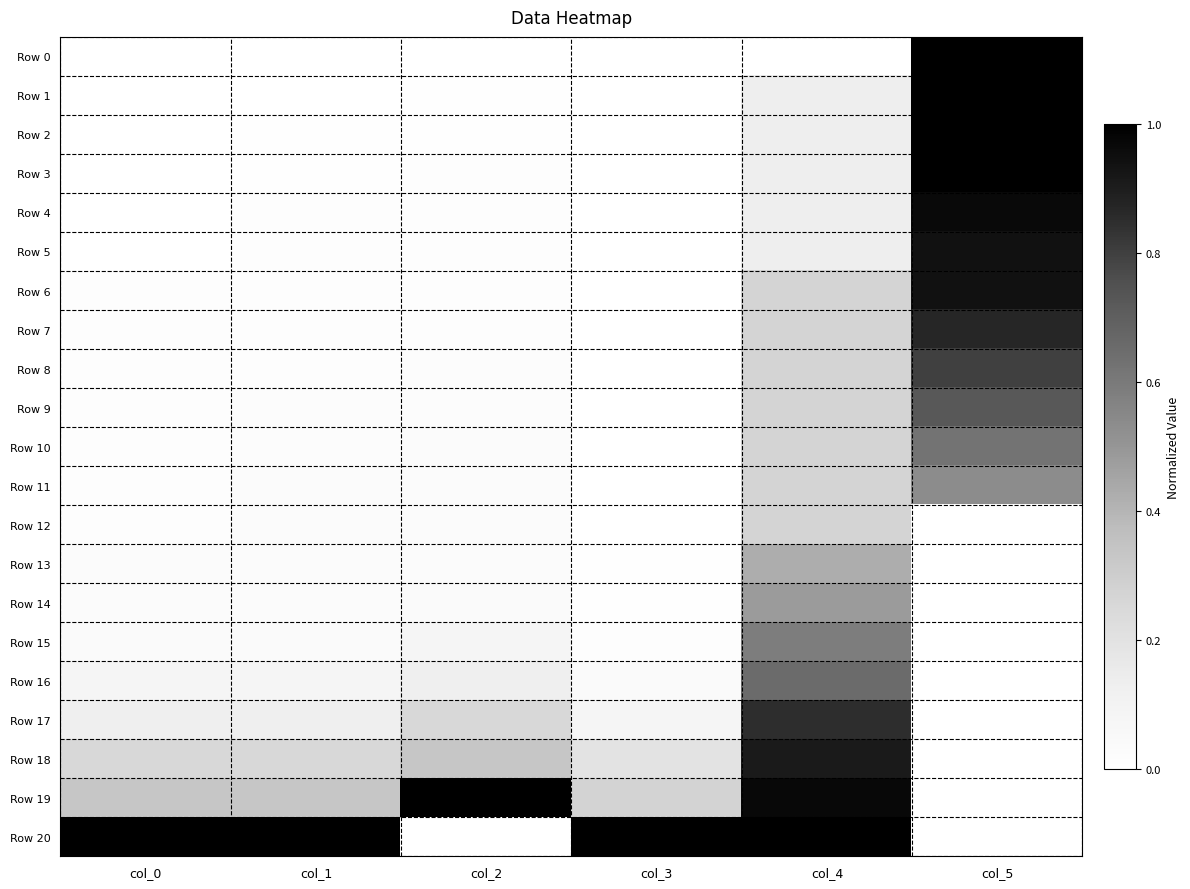

Reading left to right, list all the values displayed in this chart.

Row 0: col_0=0.0	col_1=0.0	col_2=0.0	col_3=0.0	col_4=0.0	col_5=1.0
Row 1: col_0=0.0	col_1=0.0	col_2=0.0	col_3=0.0	col_4=0.1	col_5=1.0
Row 2: col_0=0.0	col_1=0.0	col_2=0.0	col_3=0.0	col_4=0.1	col_5=1.0
Row 3: col_0=0.0	col_1=0.0	col_2=0.0	col_3=0.0	col_4=0.1	col_5=1.0
Row 4: col_0=0.0	col_1=0.0	col_2=0.0	col_3=0.0	col_4=0.1	col_5=1.0
Row 5: col_0=0.0	col_1=0.0	col_2=0.0	col_3=0.0	col_4=0.1	col_5=0.9
Row 6: col_0=0.0	col_1=0.0	col_2=0.0	col_3=0.0	col_4=0.3	col_5=0.9
Row 7: col_0=0.0	col_1=0.0	col_2=0.0	col_3=0.0	col_4=0.3	col_5=0.9
Row 8: col_0=0.0	col_1=0.0	col_2=0.0	col_3=0.0	col_4=0.3	col_5=0.8
Row 9: col_0=0.0	col_1=0.0	col_2=0.0	col_3=0.0	col_4=0.3	col_5=0.7
Row 10: col_0=0.0	col_1=0.0	col_2=0.0	col_3=0.0	col_4=0.3	col_5=0.6
Row 11: col_0=0.0	col_1=0.0	col_2=0.0	col_3=0.0	col_4=0.3	col_5=0.5
Row 12: col_0=0.0	col_1=0.0	col_2=0.0	col_3=0.0	col_4=0.3	col_5=0.0
Row 13: col_0=0.0	col_1=0.0	col_2=0.0	col_3=0.0	col_4=0.4	col_5=0.0
Row 14: col_0=0.0	col_1=0.0	col_2=0.0	col_3=0.0	col_4=0.5	col_5=0.0
Row 15: col_0=0.0	col_1=0.0	col_2=0.1	col_3=0.0	col_4=0.6	col_5=0.0
Row 16: col_0=0.1	col_1=0.1	col_2=0.1	col_3=0.0	col_4=0.7	col_5=0.0
Row 17: col_0=0.1	col_1=0.1	col_2=0.2	col_3=0.1	col_4=0.8	col_5=0.0
Row 18: col_0=0.2	col_1=0.2	col_2=0.3	col_3=0.2	col_4=0.9	col_5=0.0
Row 19: col_0=0.3	col_1=0.3	col_2=1.0	col_3=0.3	col_4=1.0	col_5=0.0
Row 20: col_0=1.0	col_1=1.0	col_2=0.0	col_3=1.0	col_4=1.0	col_5=0.0